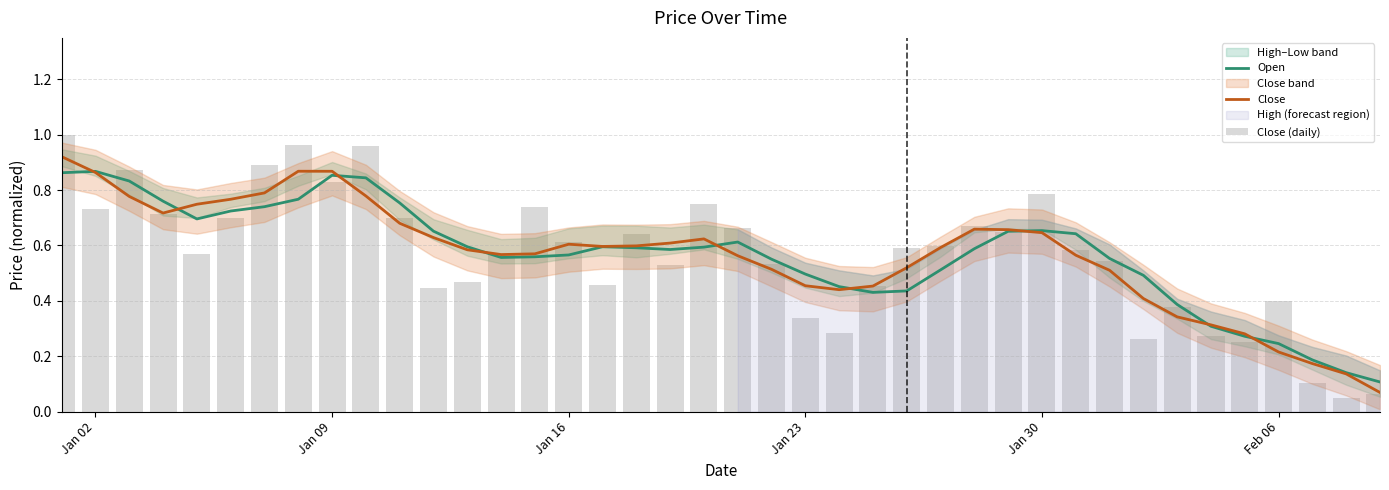

List the series in order of their overall mean, lowest first.

Close (daily), Close, Open